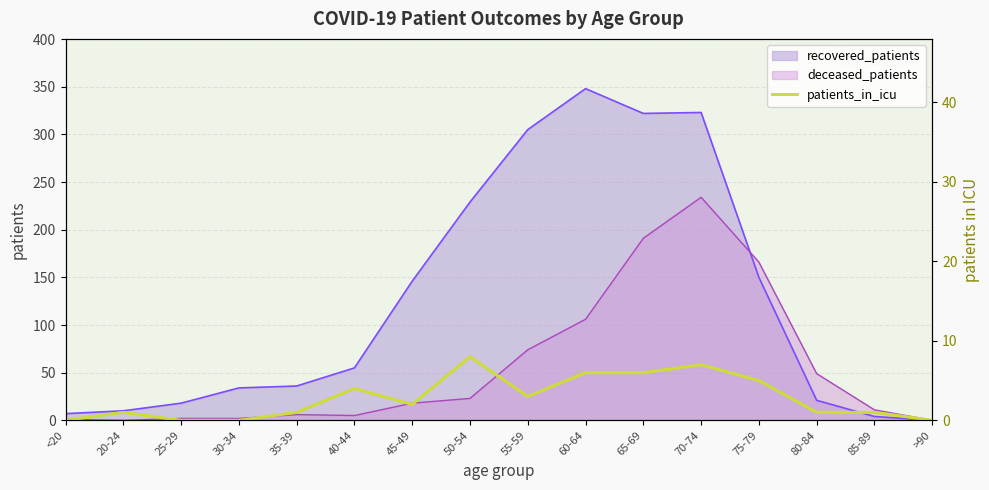

What position from the left is 70-74?

12